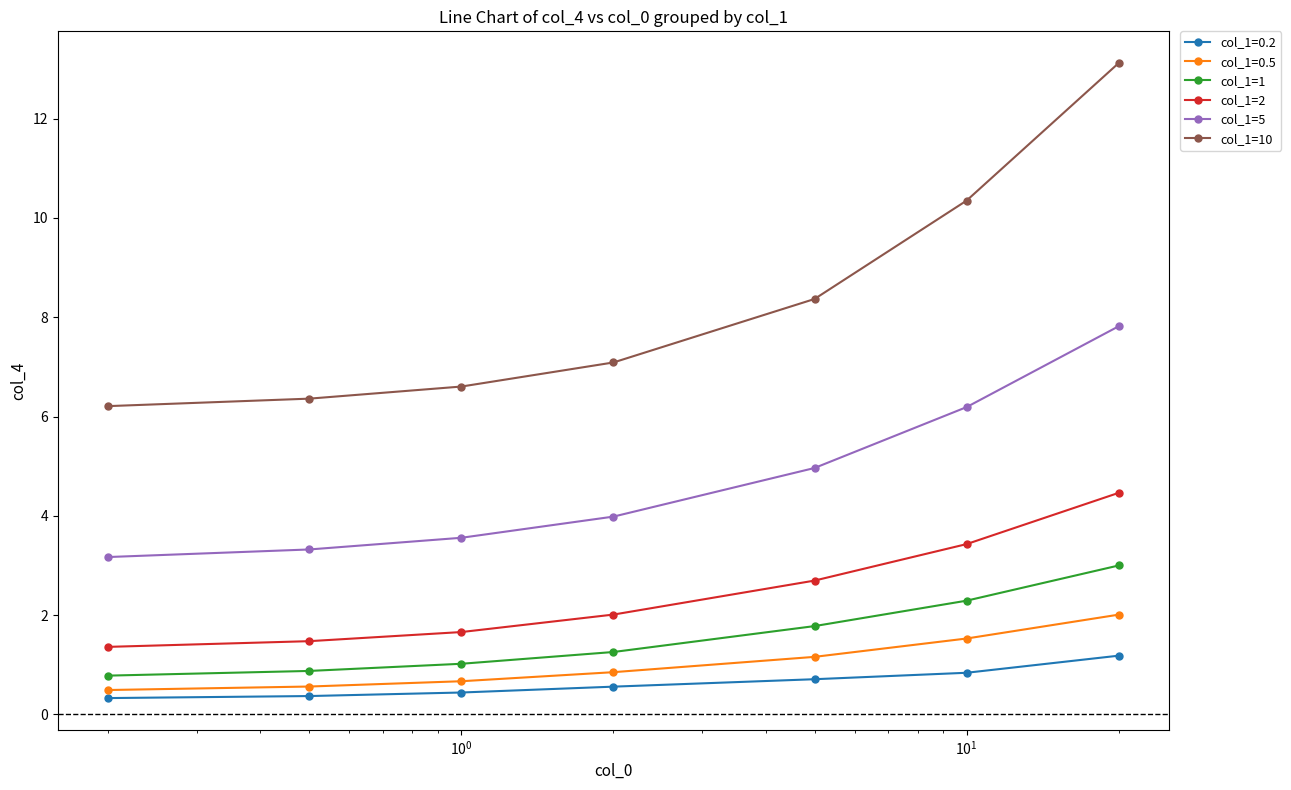

Which series has the largest total across all categories?

col_1=10